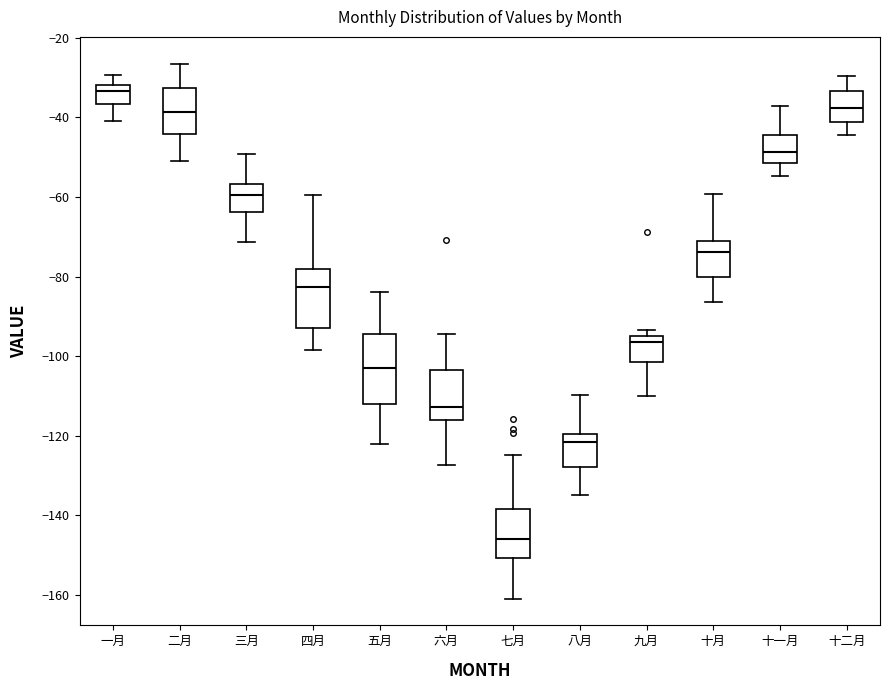

Which box has the lowest median line?

七月